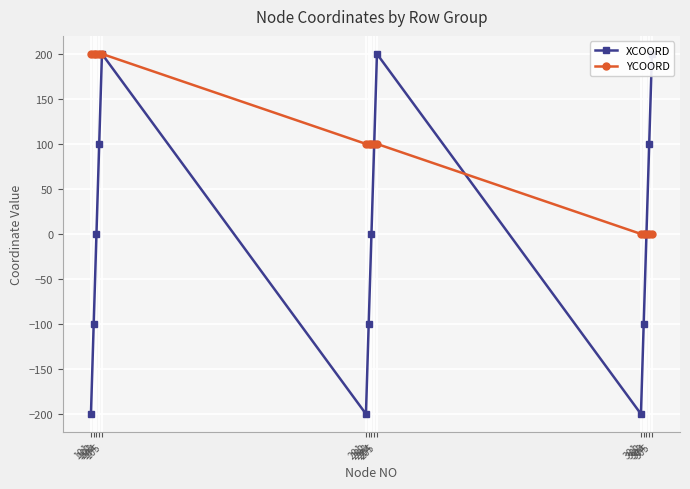

Does the chart display data point markers on the line(s)?

Yes